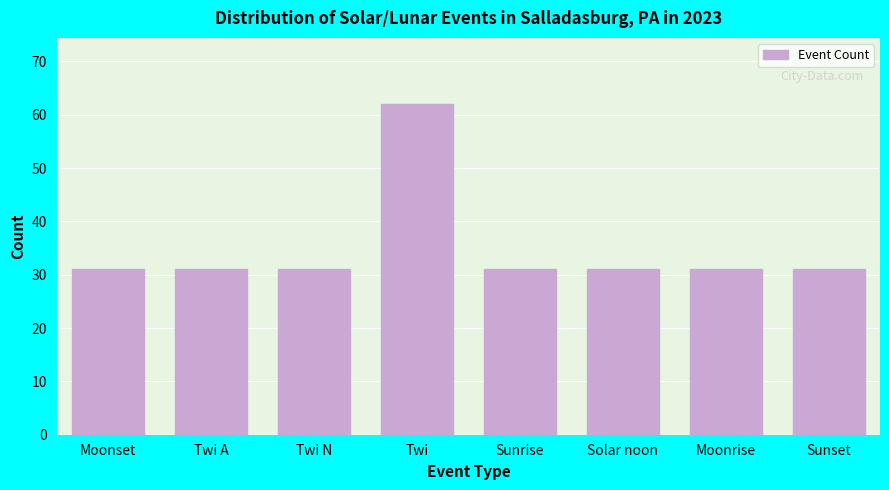

Reading left to right, list all the values displayed in this chart.

31	31	31	62	31	31	31	31